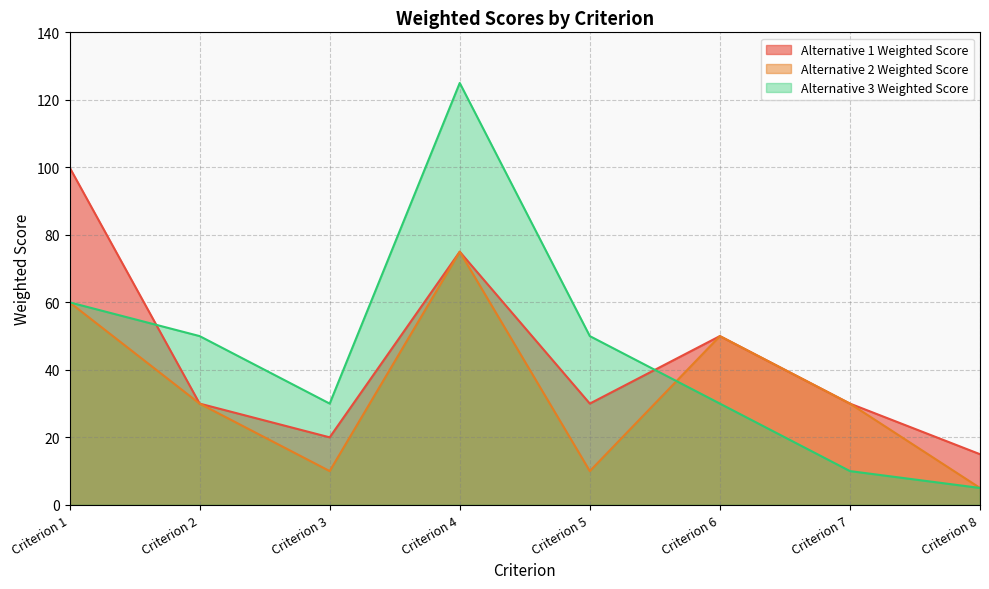

What is the sum of all Alternative 3 Weighted Score values?

360